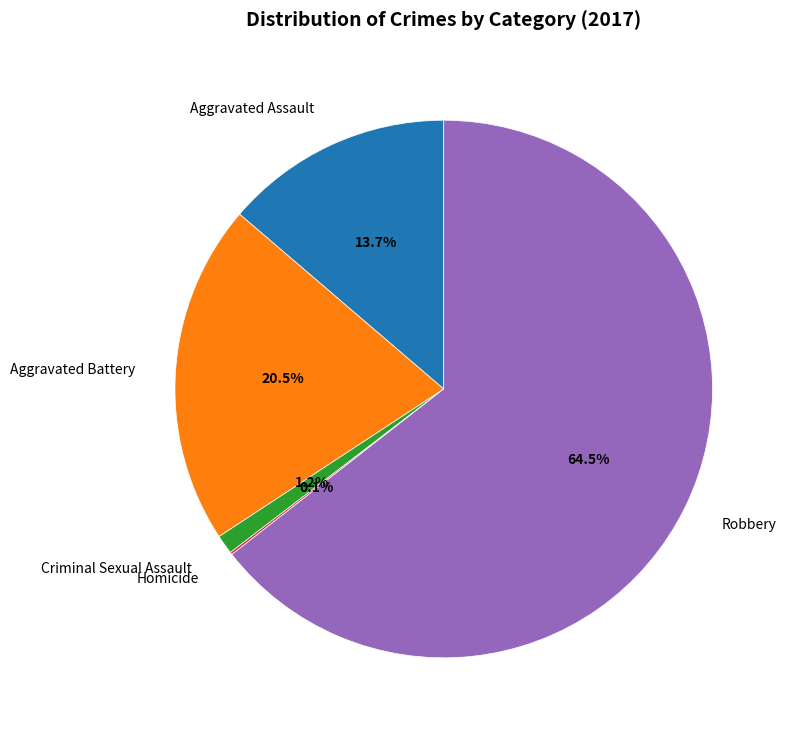

Which slice is the largest?

Robbery